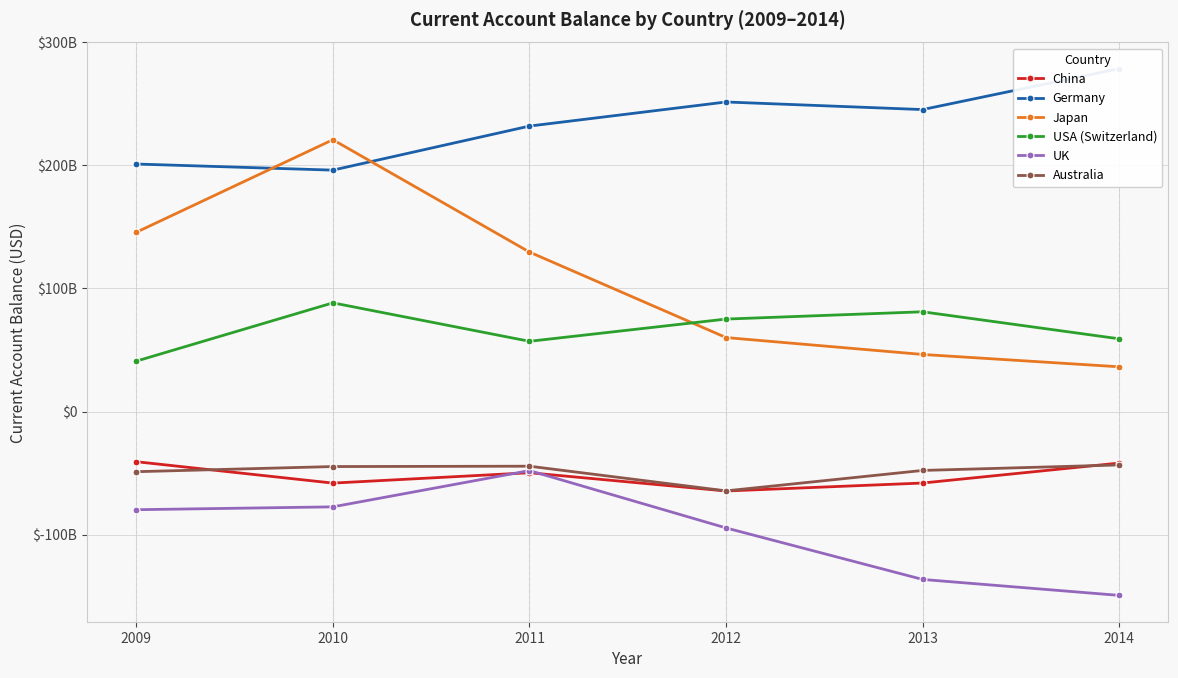

Between 2013 and 2009, which is larger?

2009